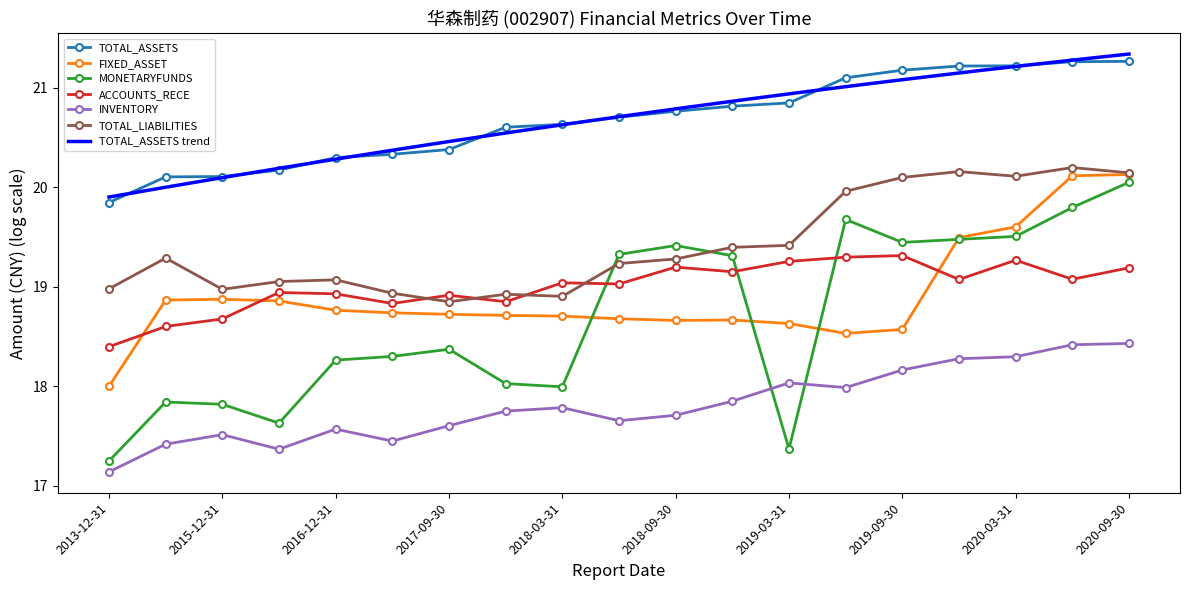

What is the difference between the TOTAL_ASSETS values at 2018-06-30 and 2019-12-31?

0.5